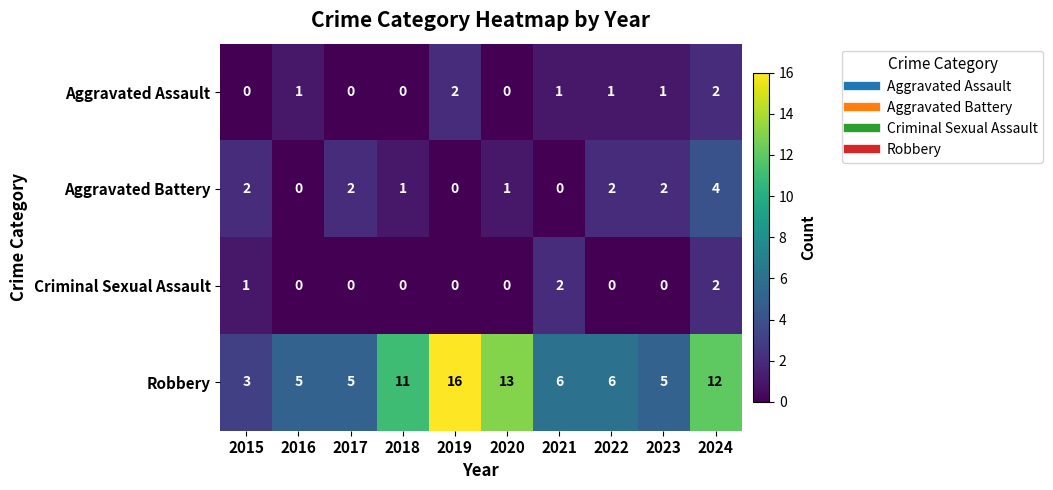

Which series changed the most between 2017 and 2018?

Robbery